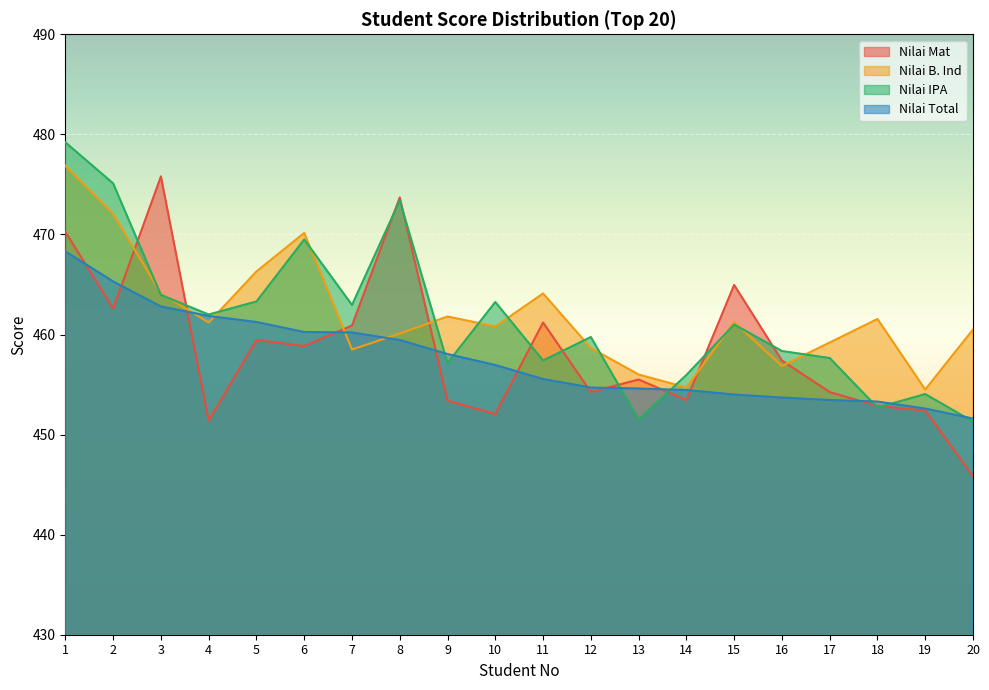

What is the spread (max minus min) of values at 11?

8.6